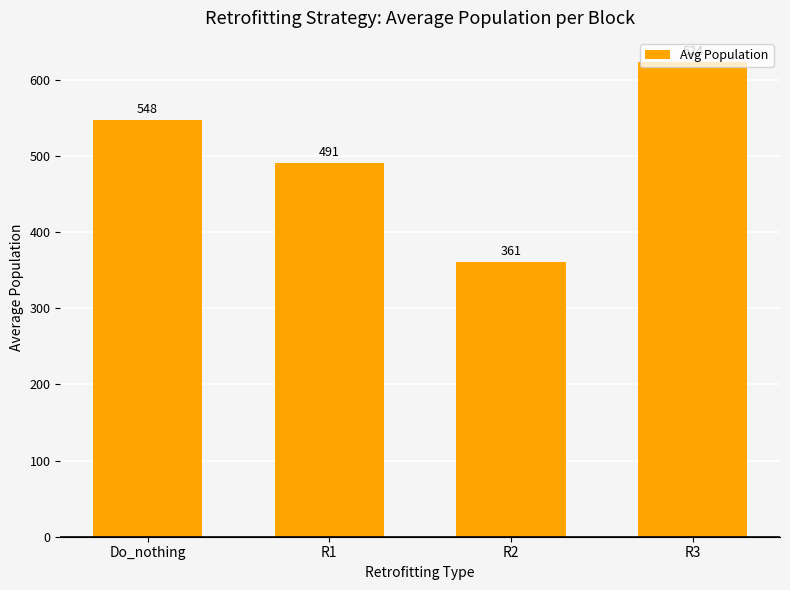

What is the difference between the maximum and minimum values?

263